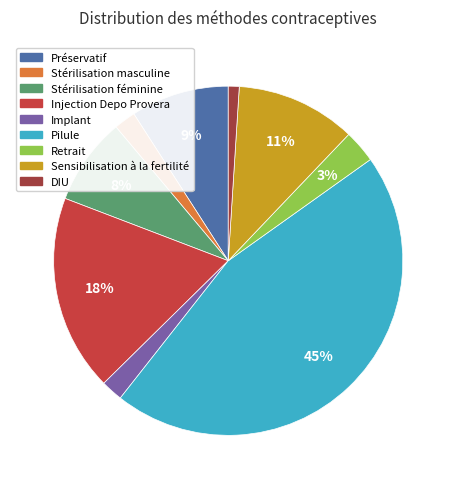

Count the number of slices in the pie.

9